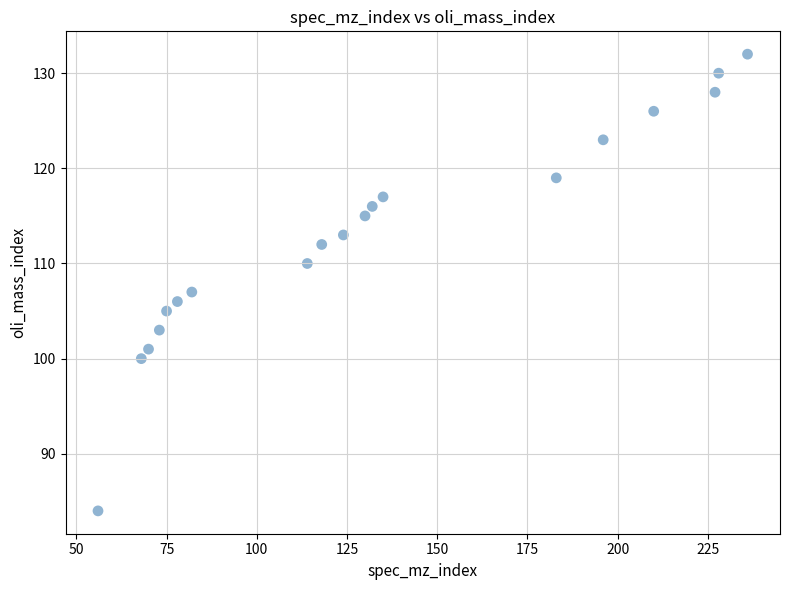

What Y value in the scatter plot is closest to 108?

107